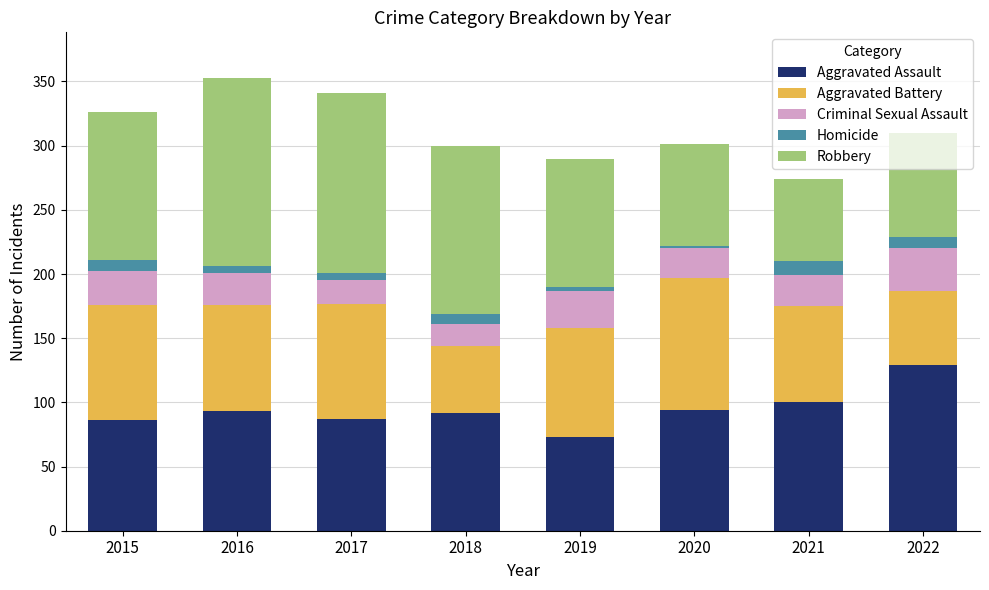

Is it true that Aggravated Assault equals 33 at 2021?

False